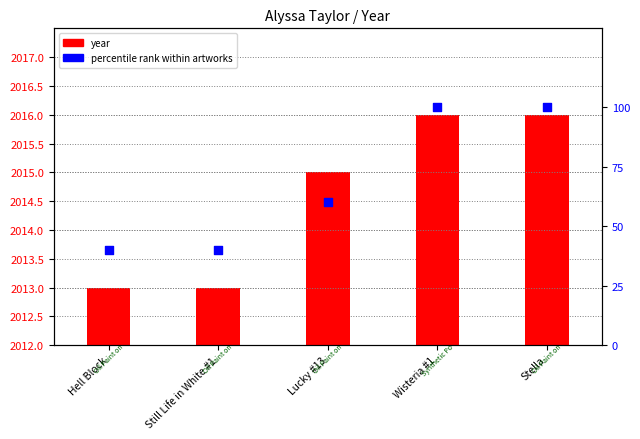

At how many categories does at least one series exceed 519?

5